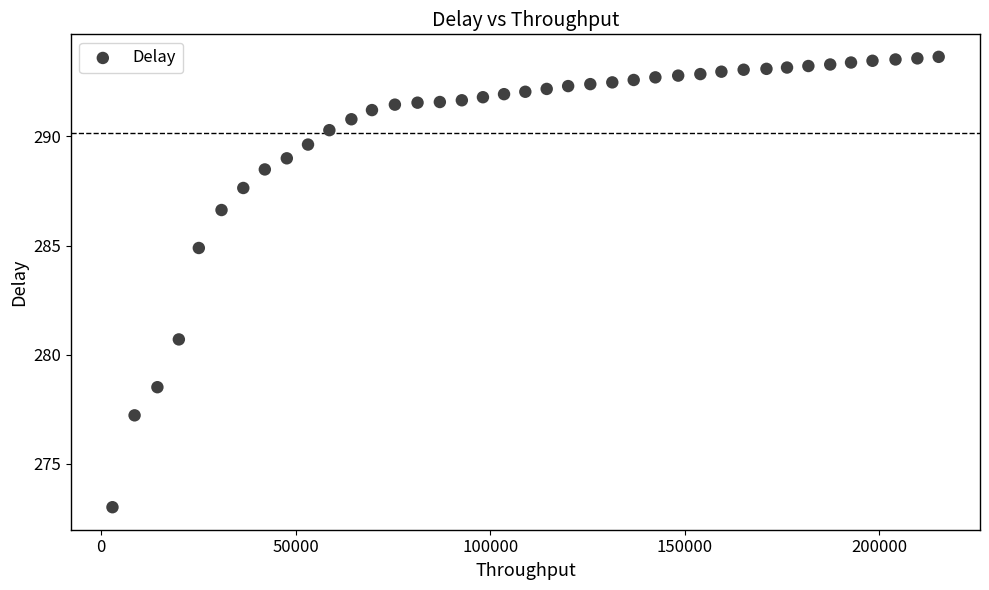

What is the range of X values (max minus min)?

212385.8